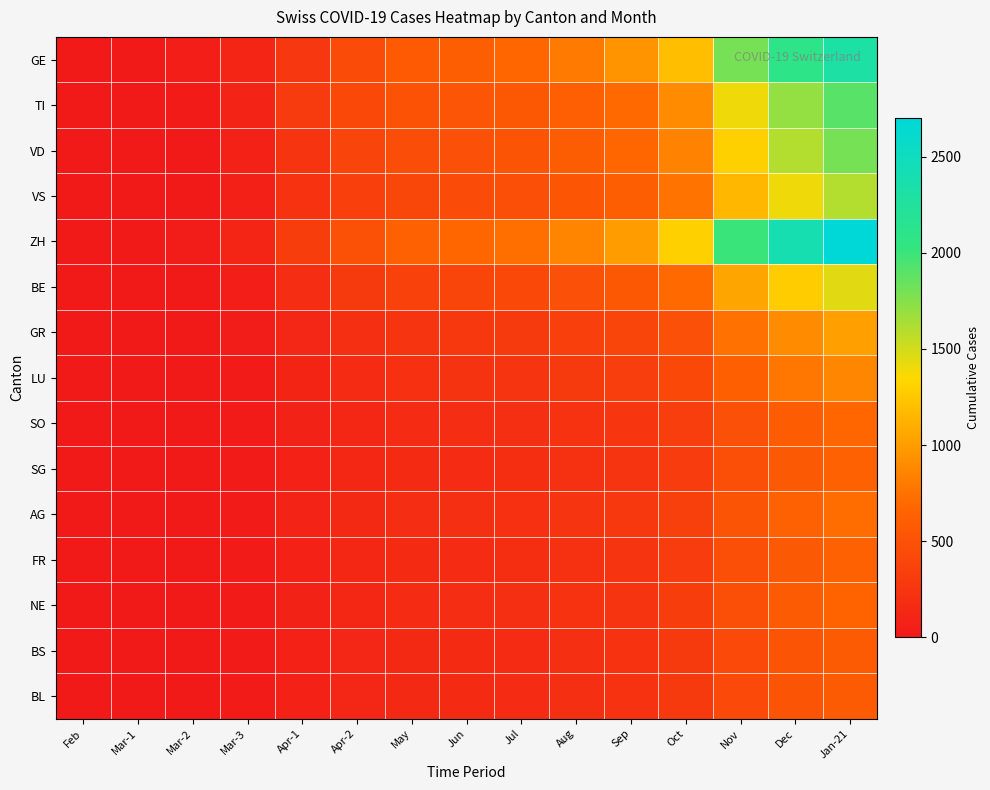

What is the spread (max minus min) of values at Jan-21?

2112